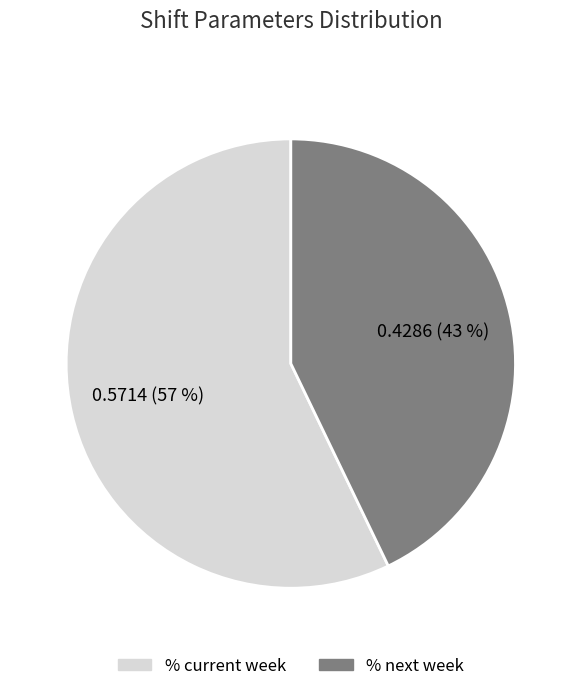

To the nearest percent, what is the difference between the % current week and % next week slice percentages?

14%